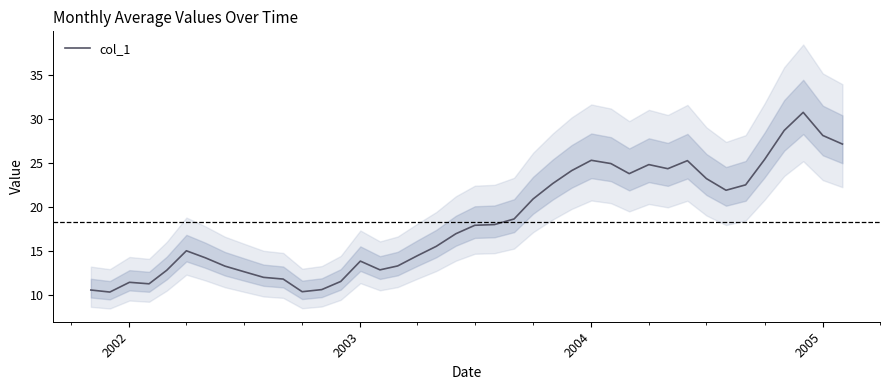

What is the minimum value for col_1?

10.4